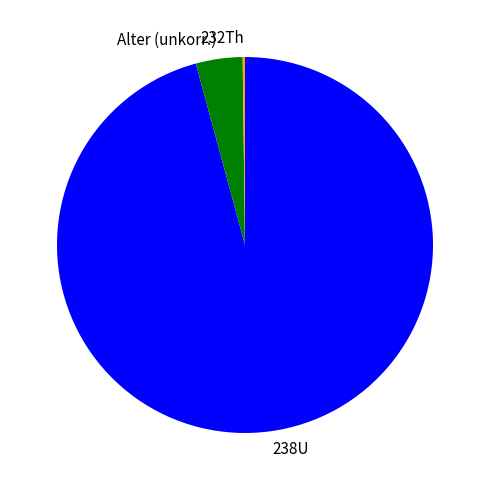

Which slice is the largest?

238U